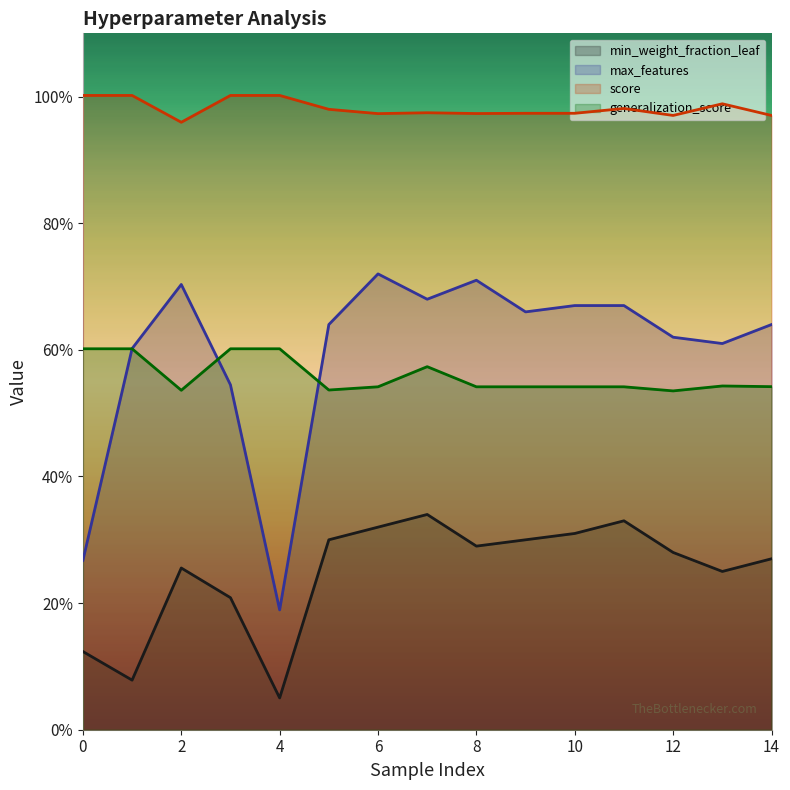

True or false: min_weight_fraction_leaf and max_features intersect in this chart.

False